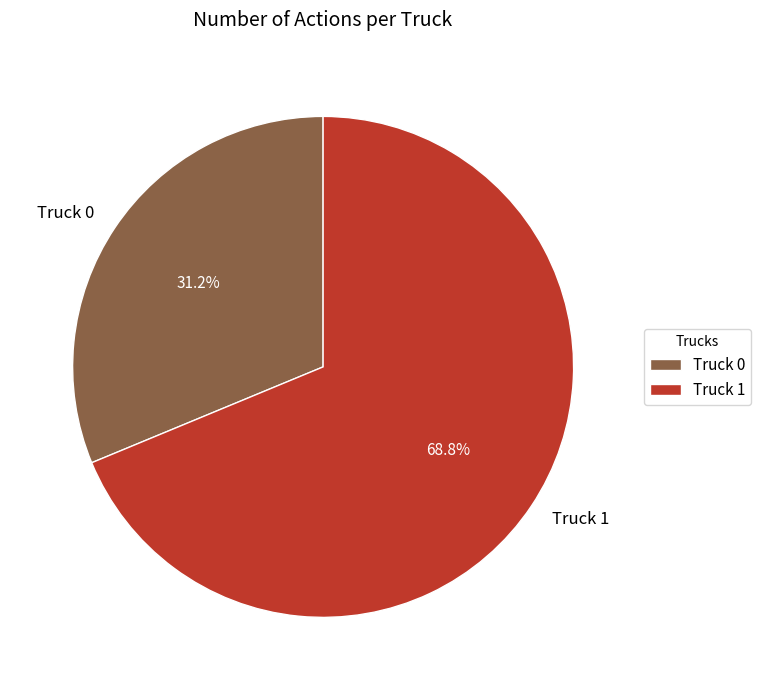

To the nearest percent, what portion does Truck 0 represent?

31%